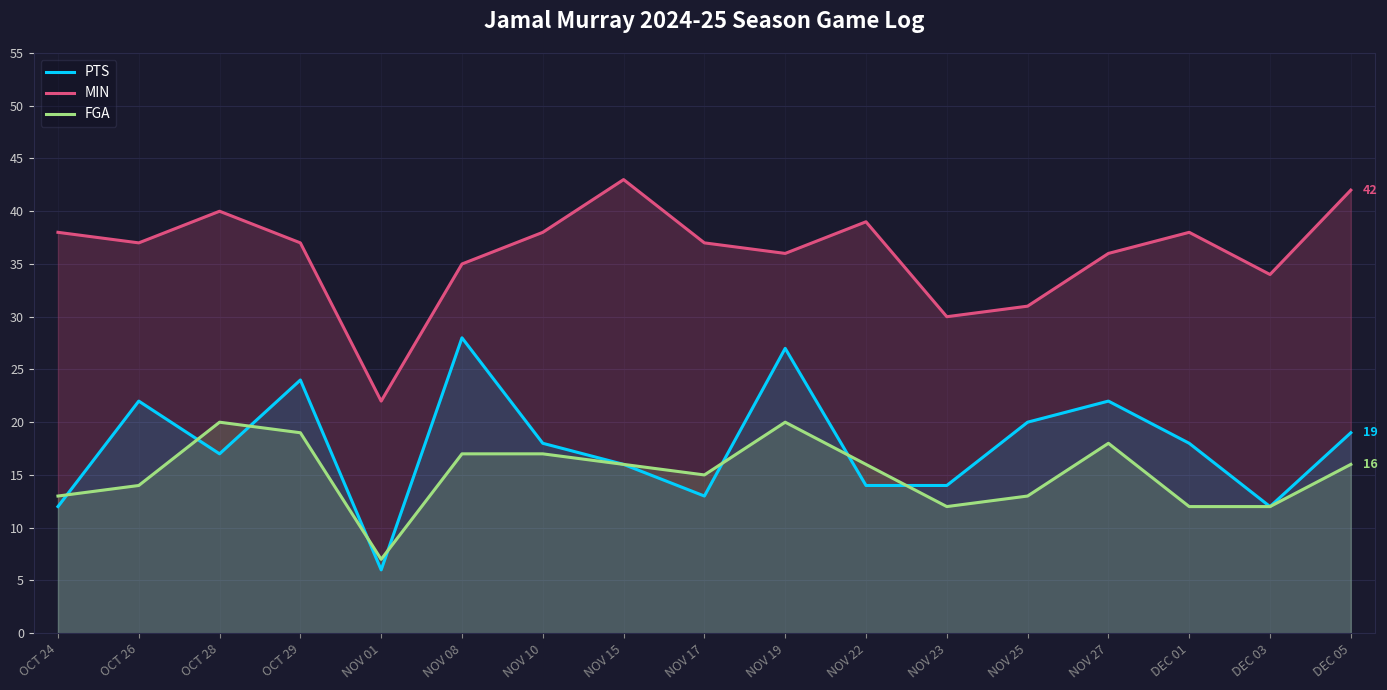

What is the label of the 9th point from the left?

NOV 17